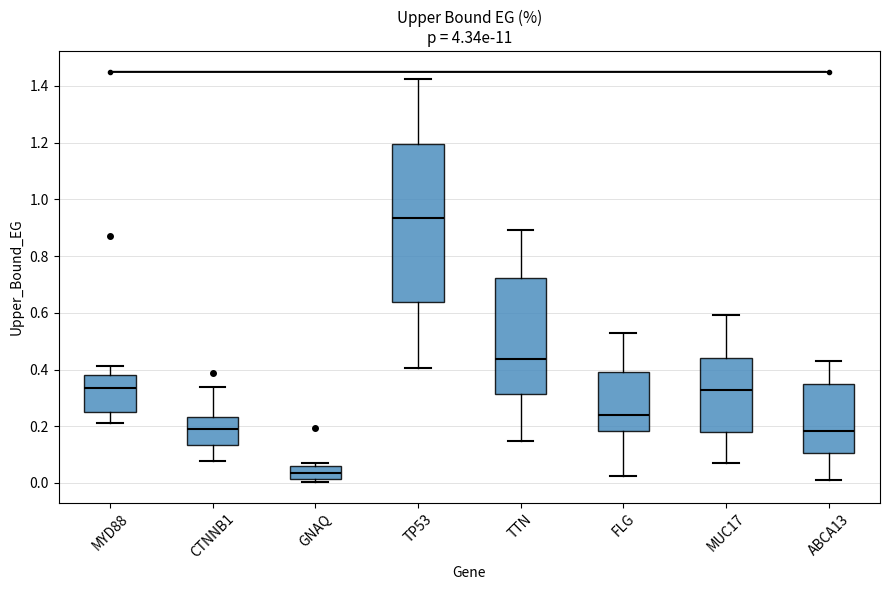

Which box's median line is the lowest?

GNAQ